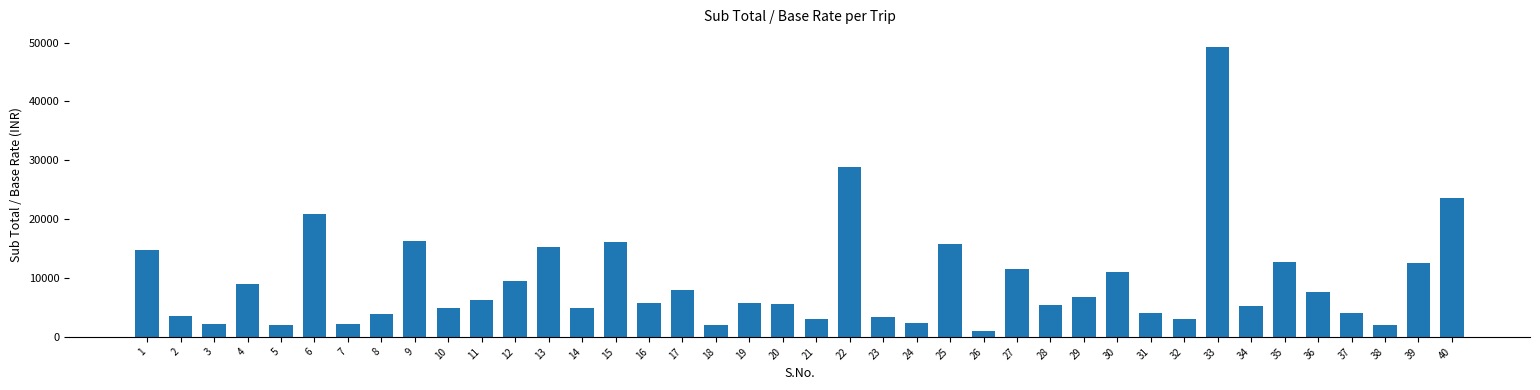

What is the difference between the maximum and minimum values?

48304